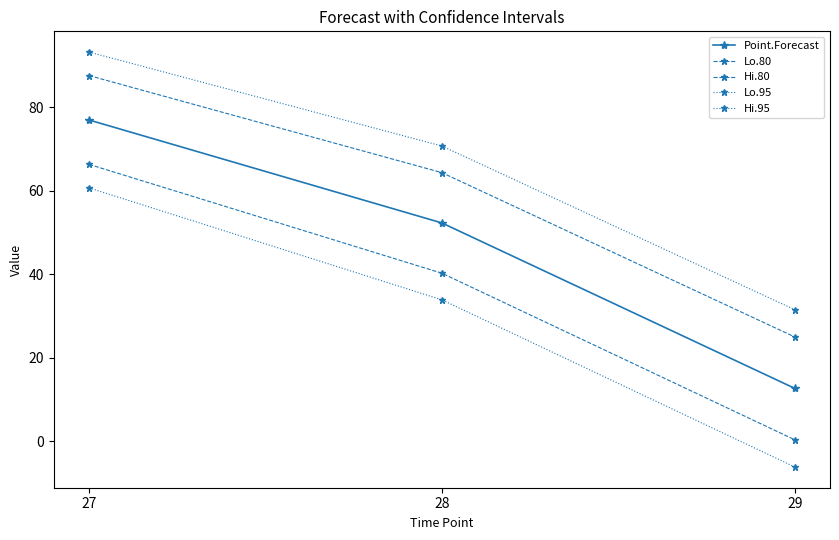

Does the chart have visible grid lines?

No